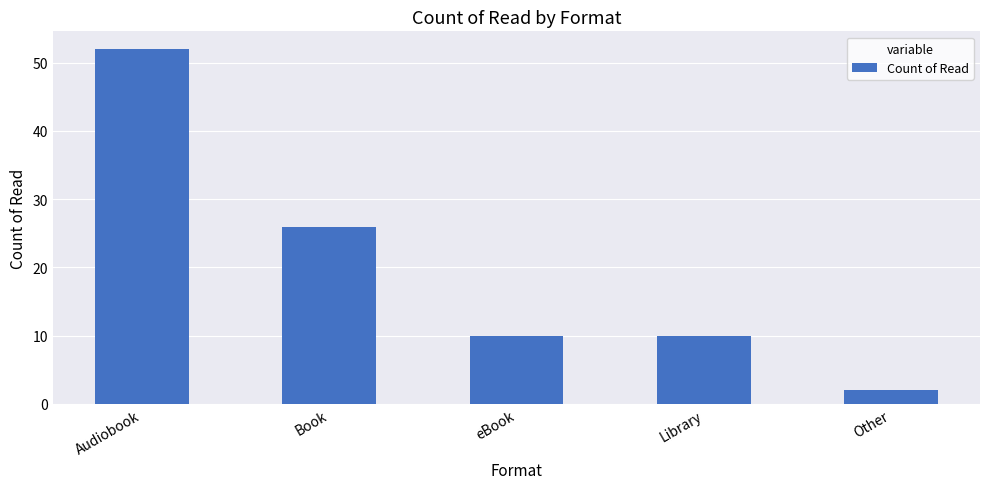

What is the greatest value displayed?

52